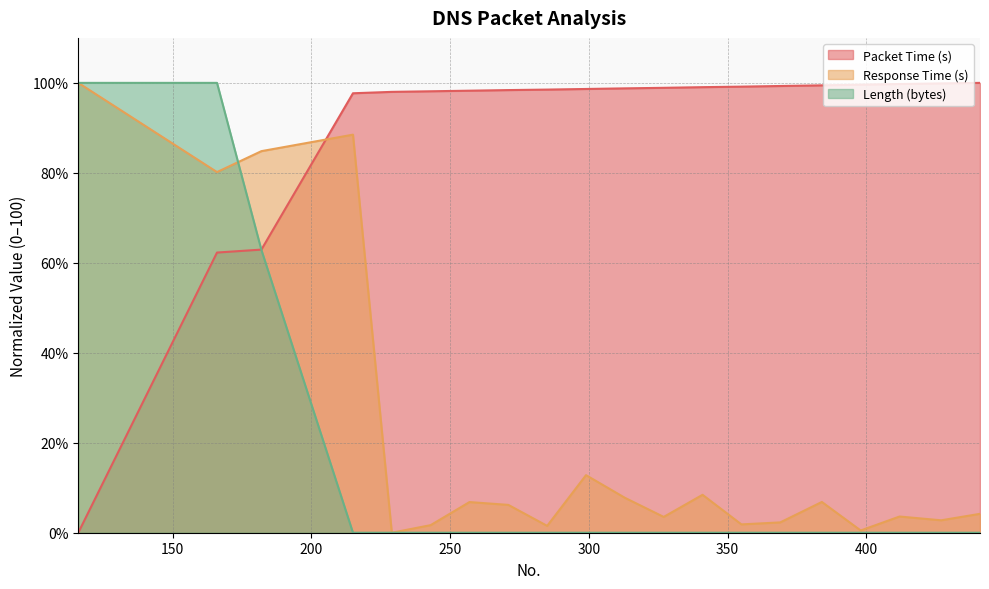

Read the Packet Time (s) value at 243.

98.1